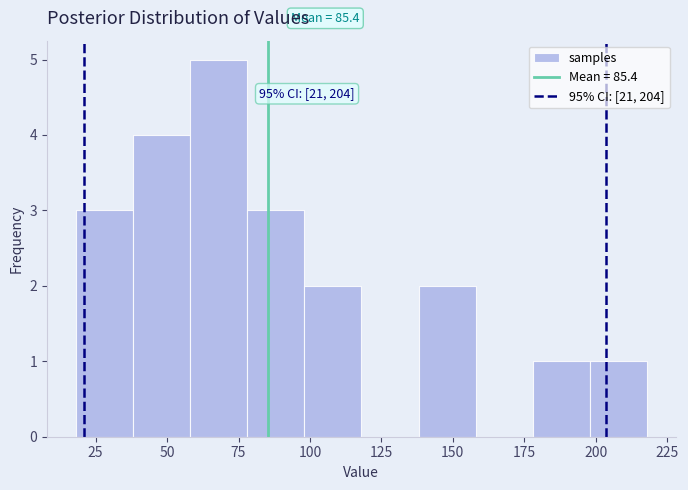

Which range on the x-axis has the tallest bar?

58 to 78